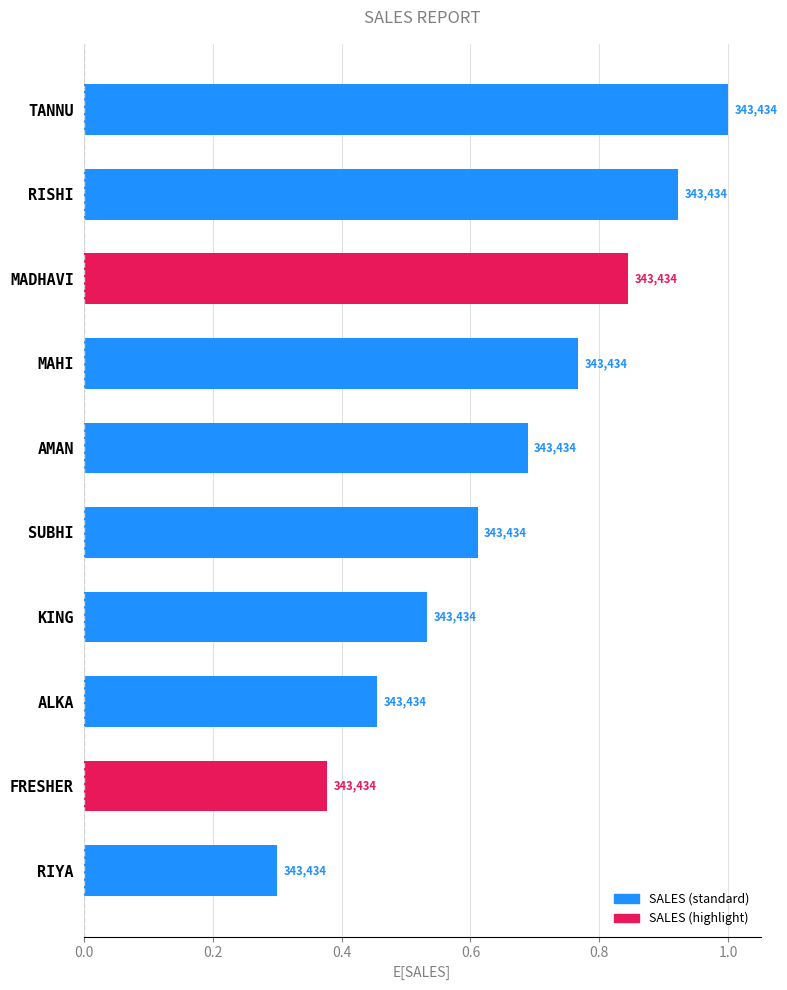

Does the chart contain any negative values?

No